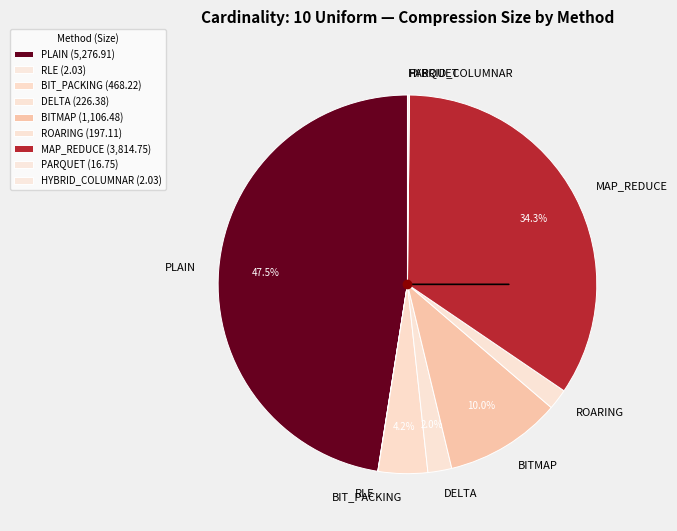

Is MAP_REDUCE the majority of the pie?

No